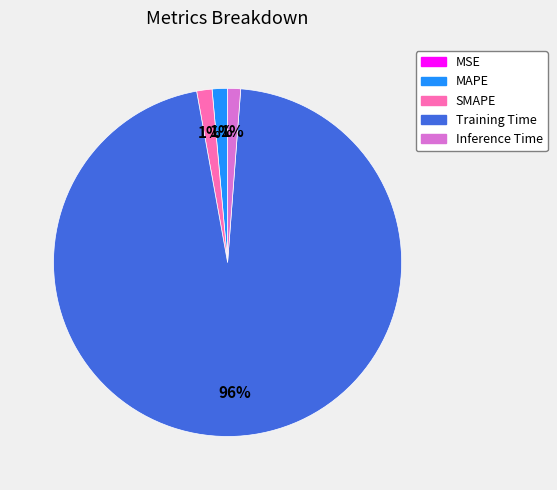

True or false: Training Time accounts for 96% of the total.

True